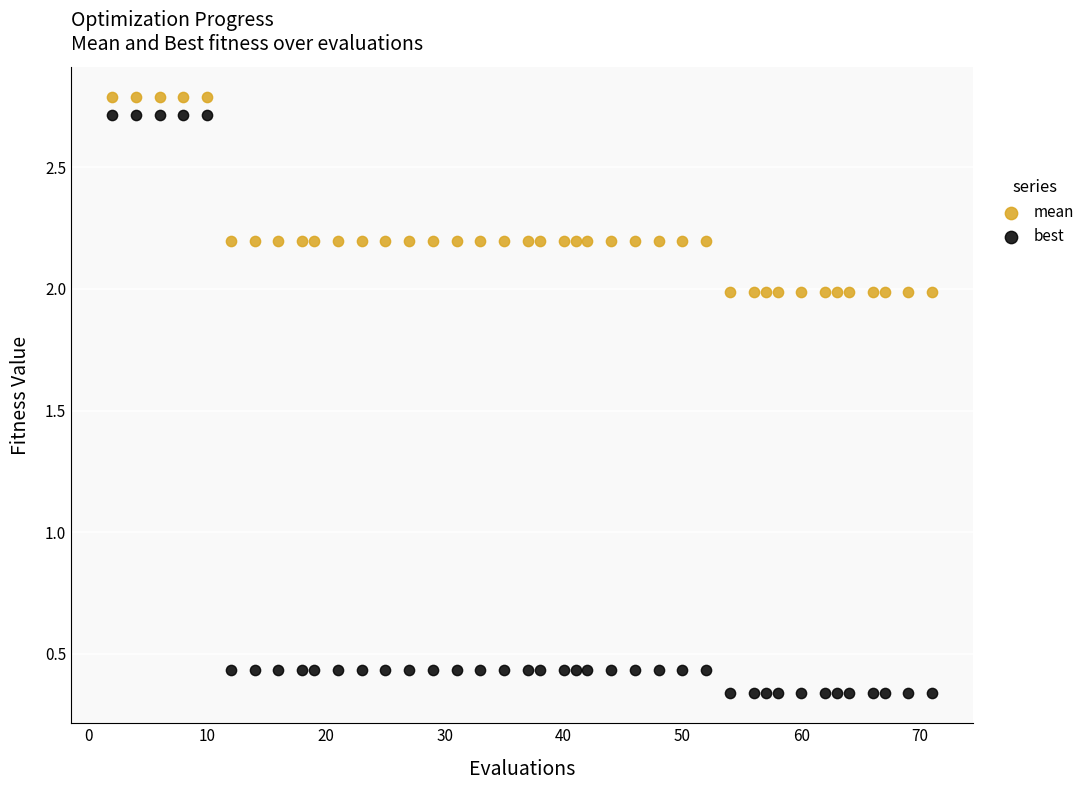

Across all data points, what is the range of X values (max minus min)?

69.0